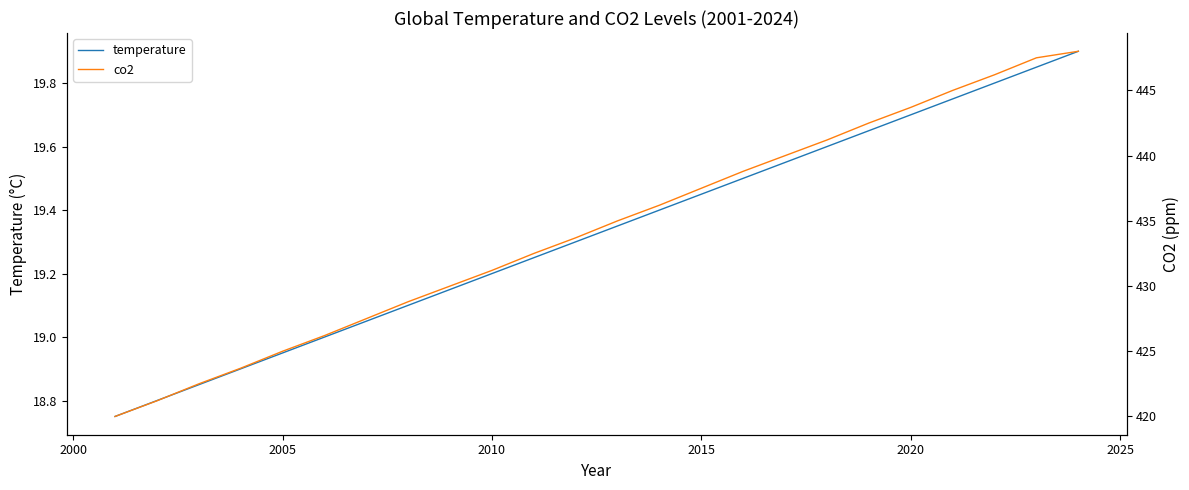

Rank the series by their maximum value, from highest to lowest.

co2, temperature